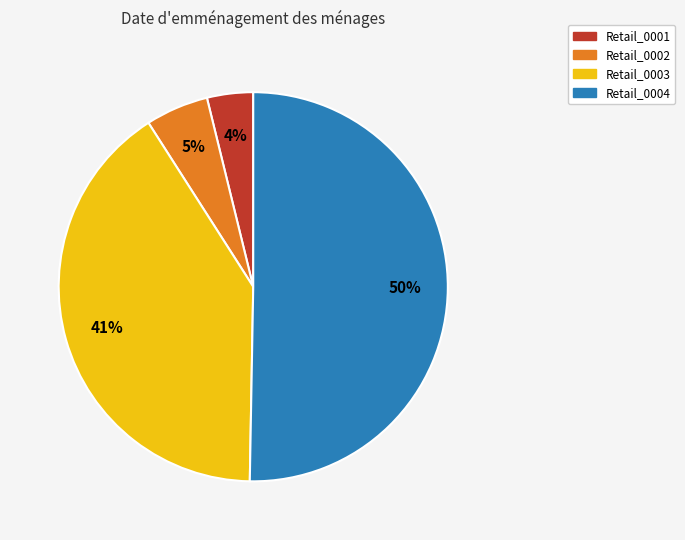

Combined, do Retail_0002 and Retail_0004 account for over 50%?

Yes